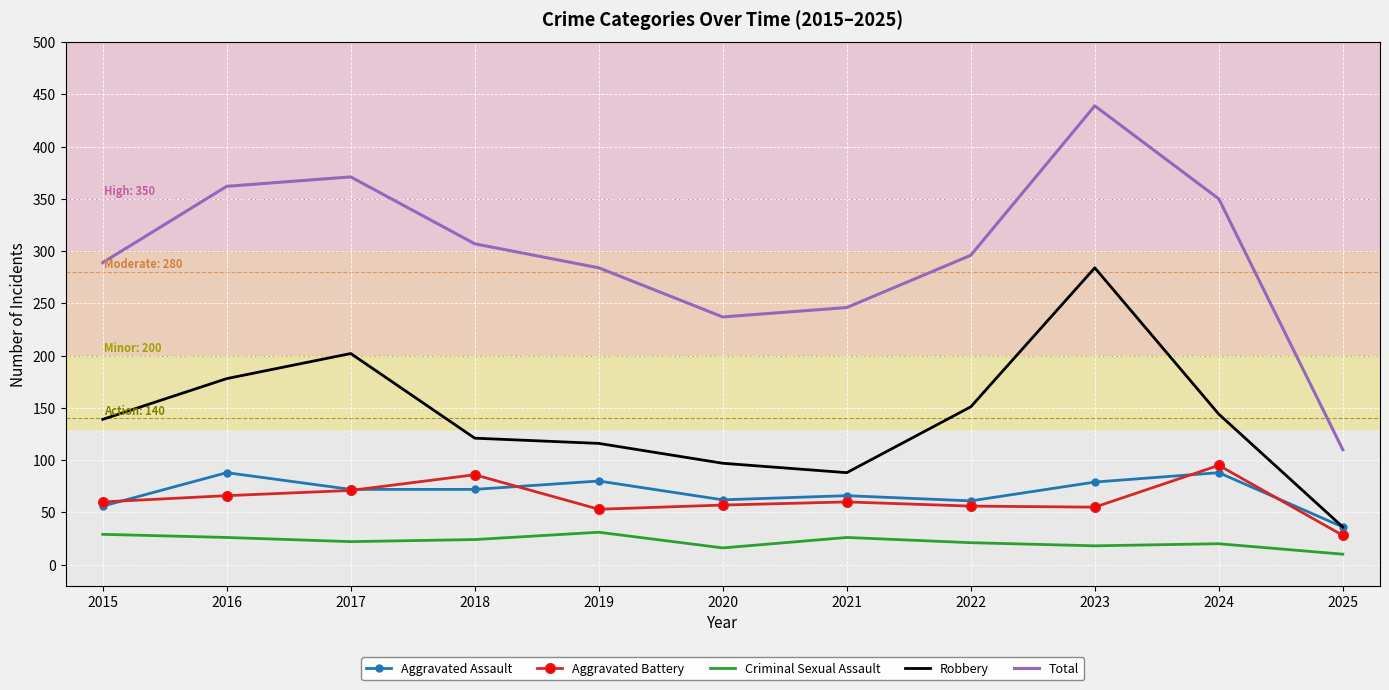

Is it true that Aggravated Assault equals 56 at 2015?

True